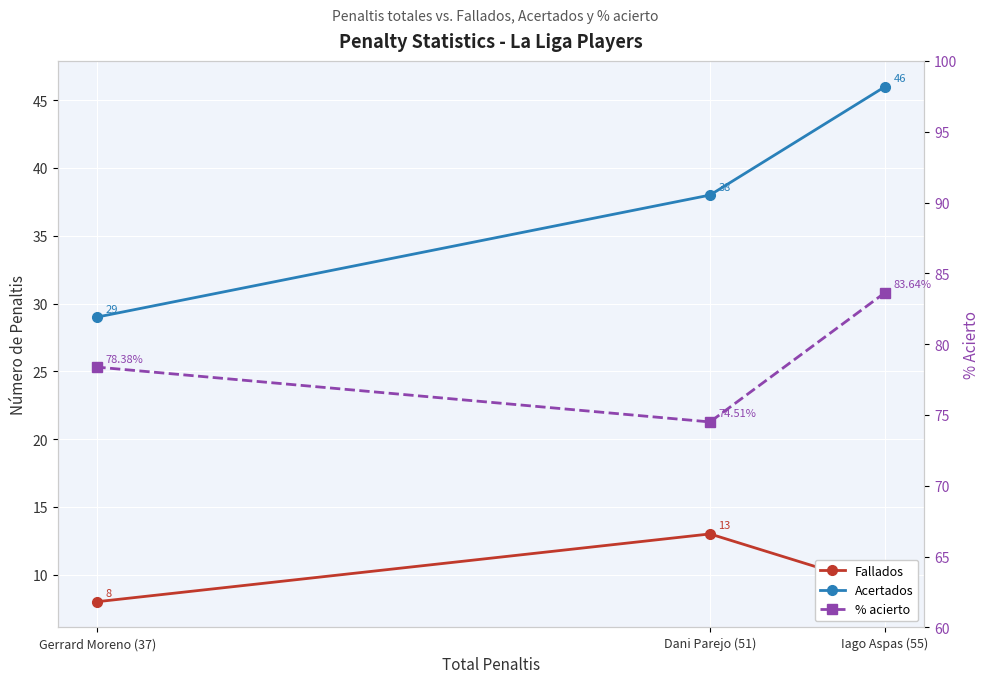

List the series in order of their peak value, lowest first.

Fallados, Acertados, % acierto